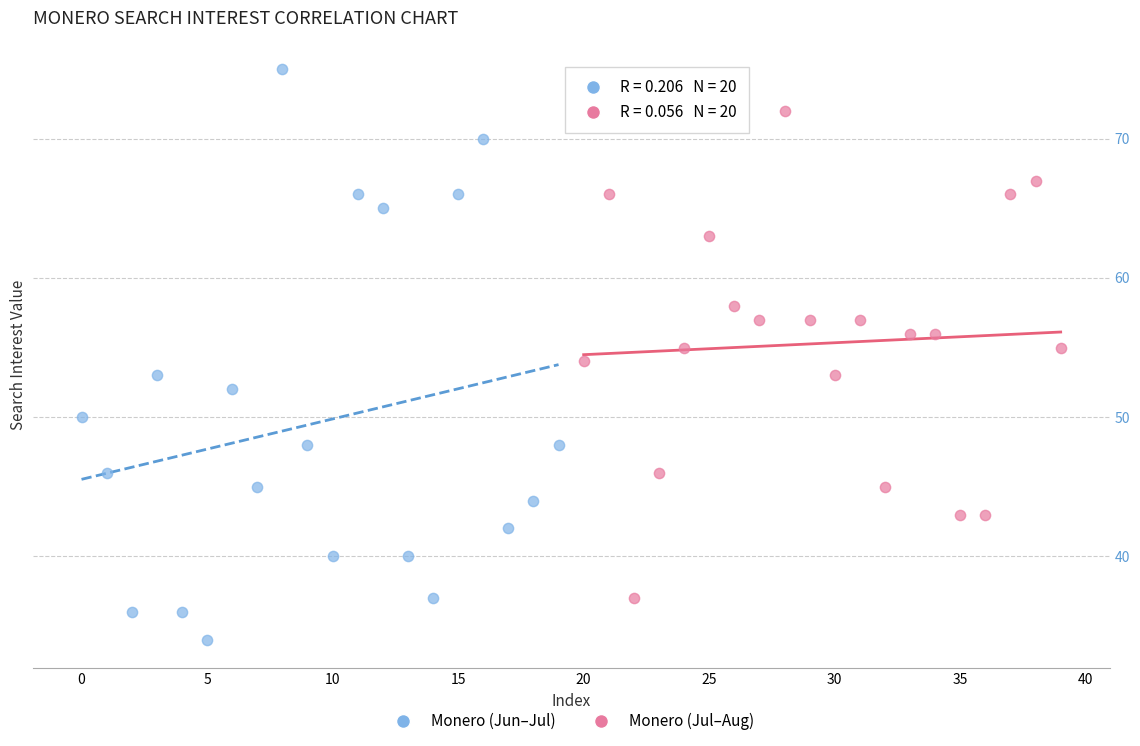

Which series reaches the maximum Y coordinate?

Monero (Jun–Jul)